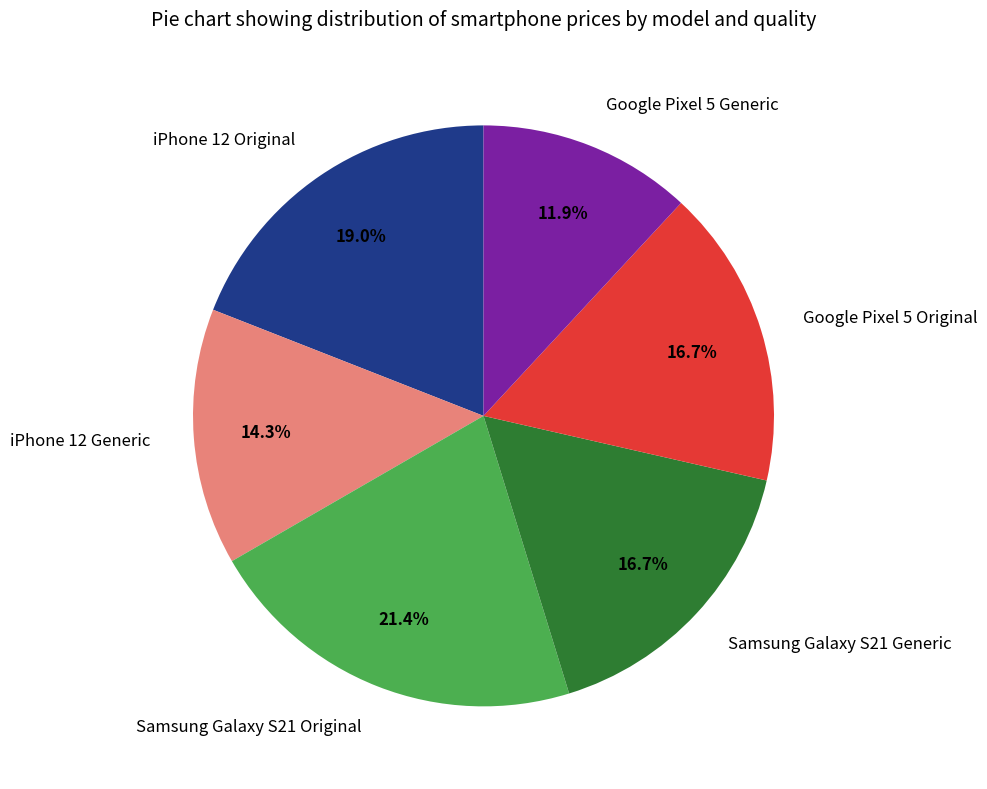

Is it true that Google Pixel 5 Generic is 12% of the pie?

True